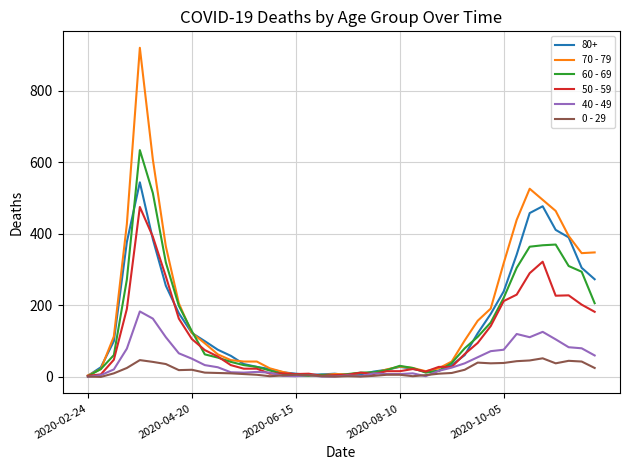

Which series has the largest range (max minus min)?

70 - 79